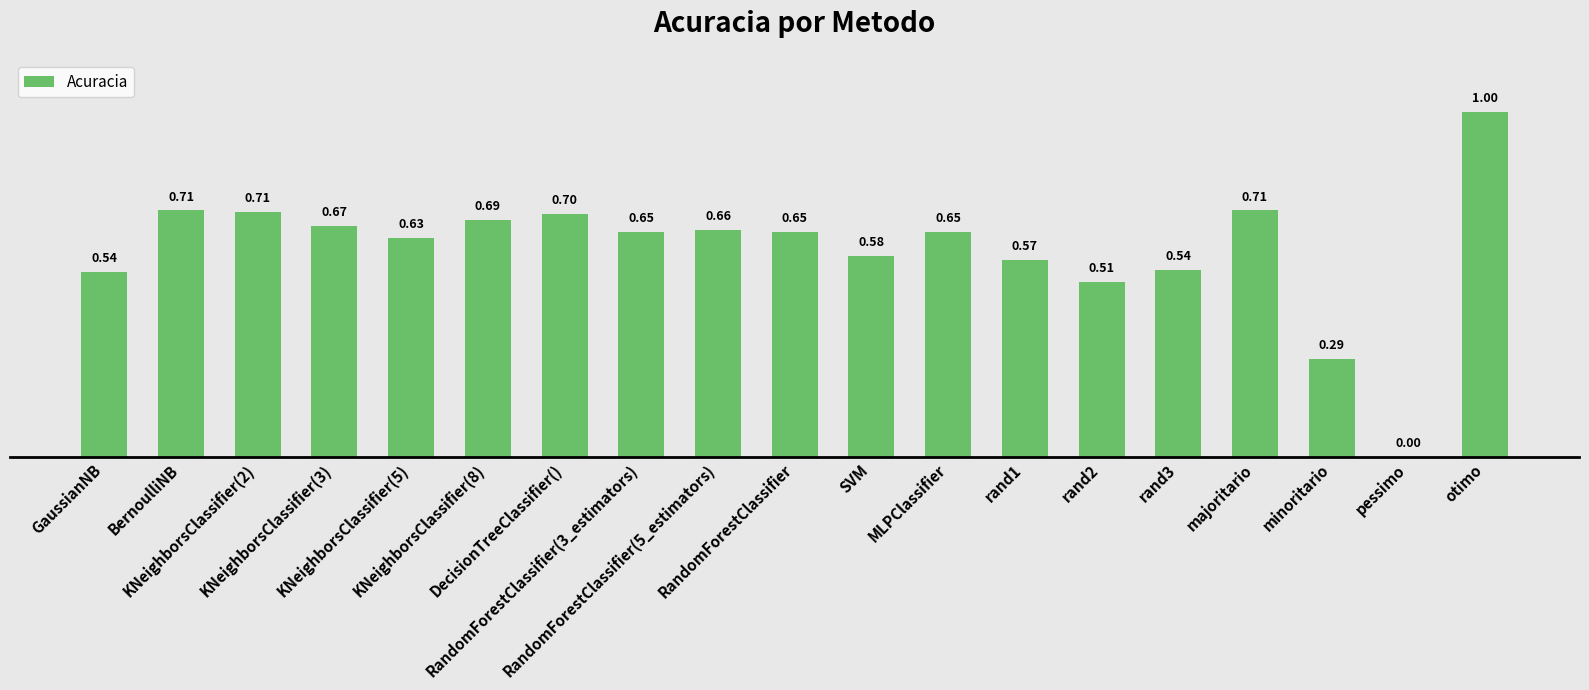

What is the label of the 6th bar from the left?

KNeighborsClassifier(8)